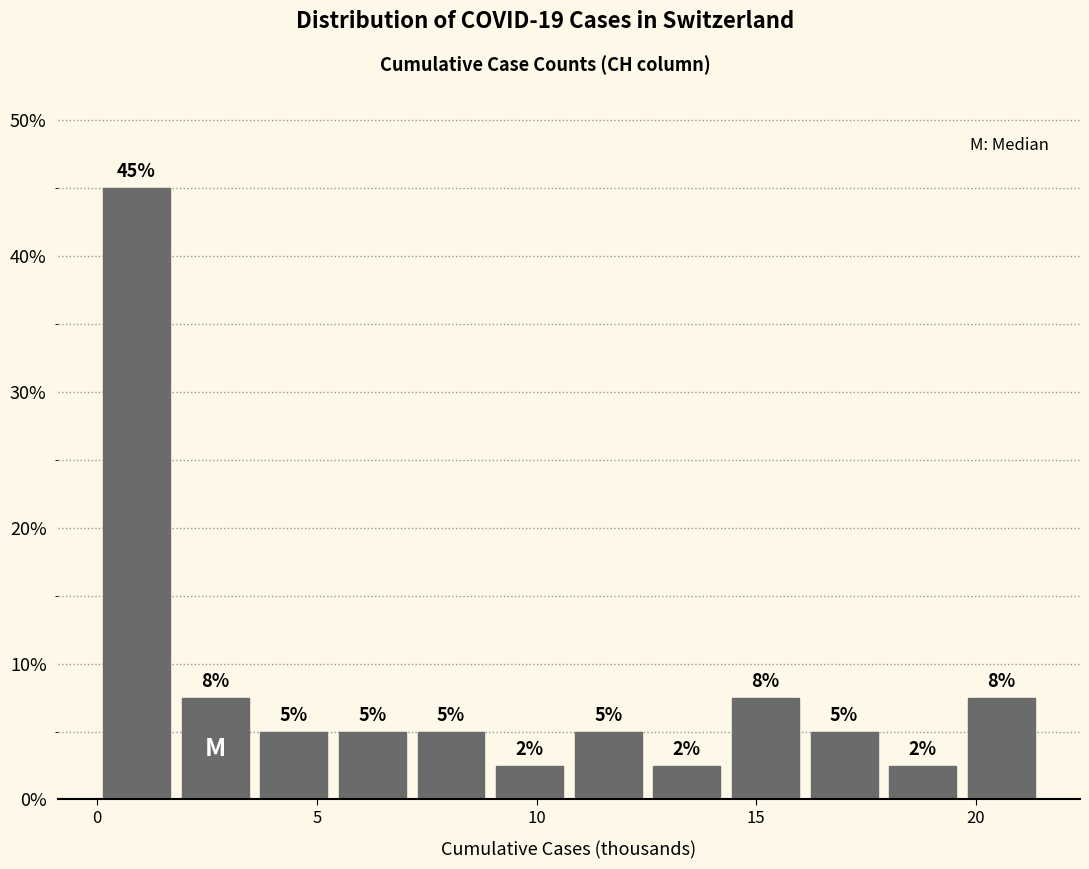

Read against the x-axis, roughly where is the centre of the tallest bar?

1.0